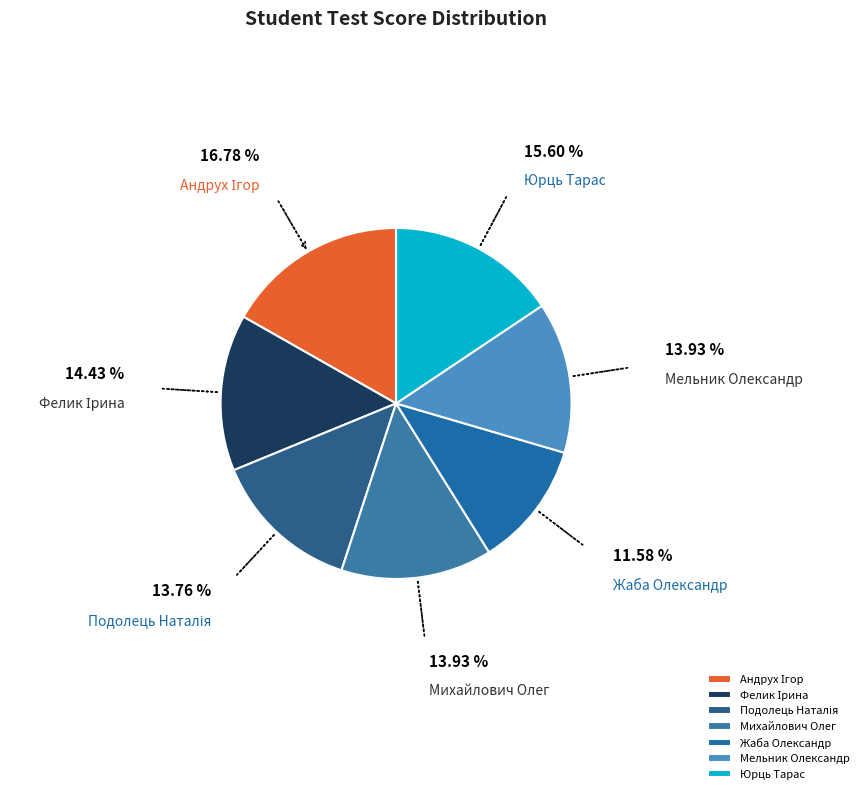

Which slice is the smallest?

Жаба Олександр